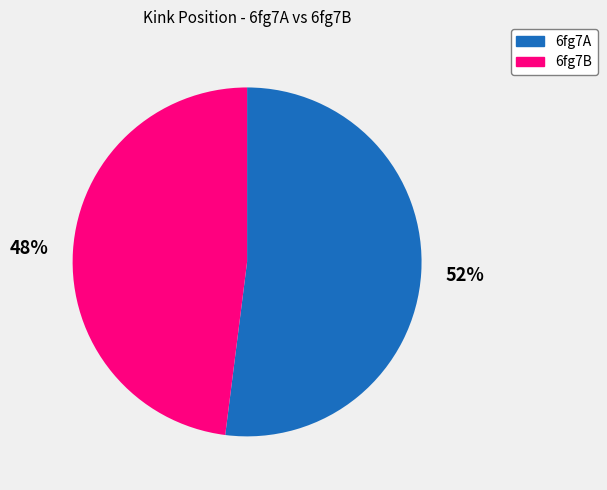

To the nearest percent, what portion does 6fg7B represent?

48%